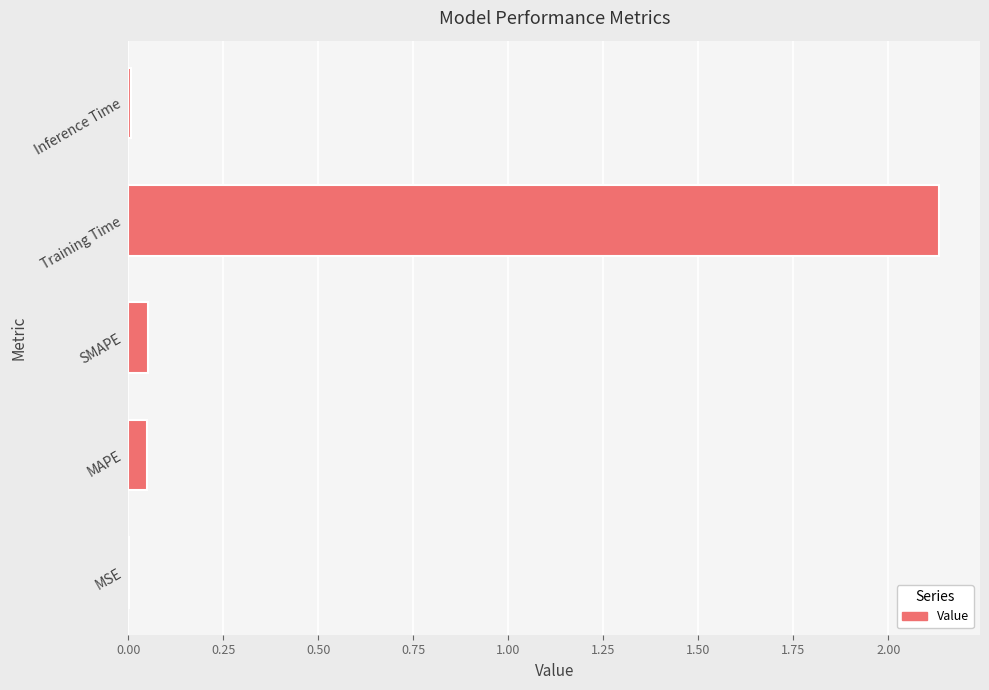

True or false: the data shows 0.0 at MSE.

True